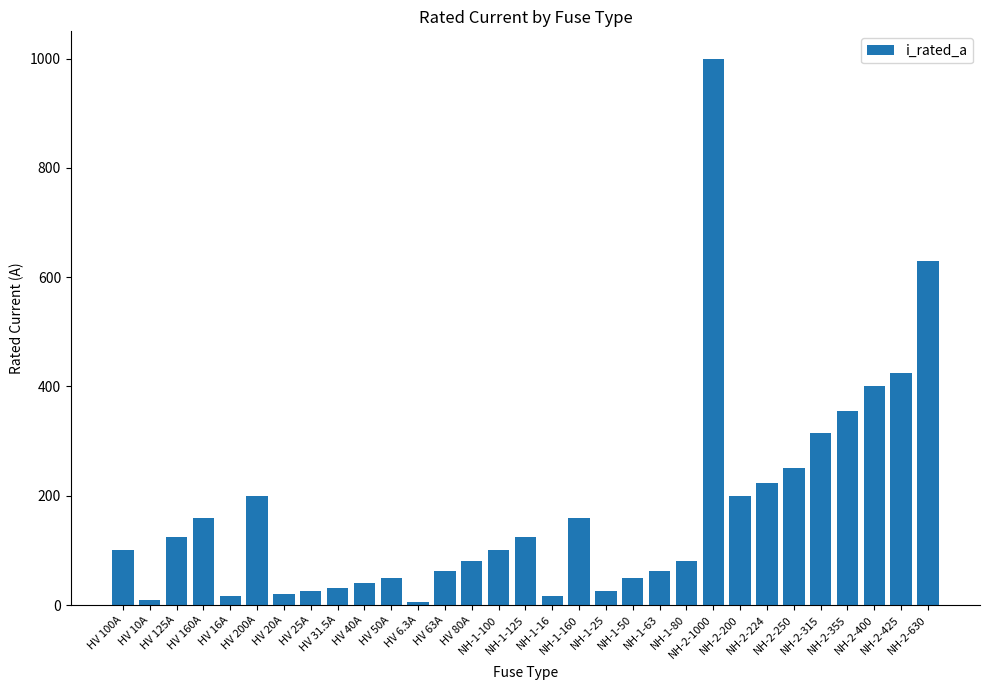

What is the greatest value displayed?

1000.0